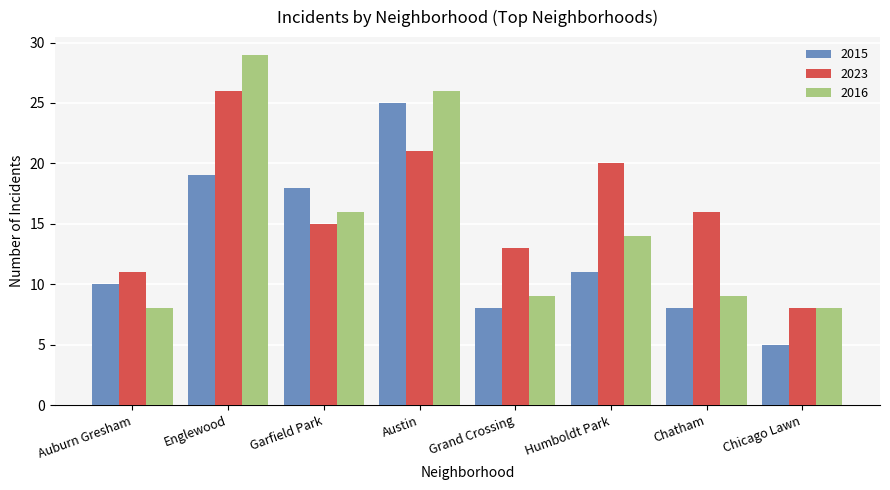

At which label does 2023 reach its minimum?

Chicago Lawn